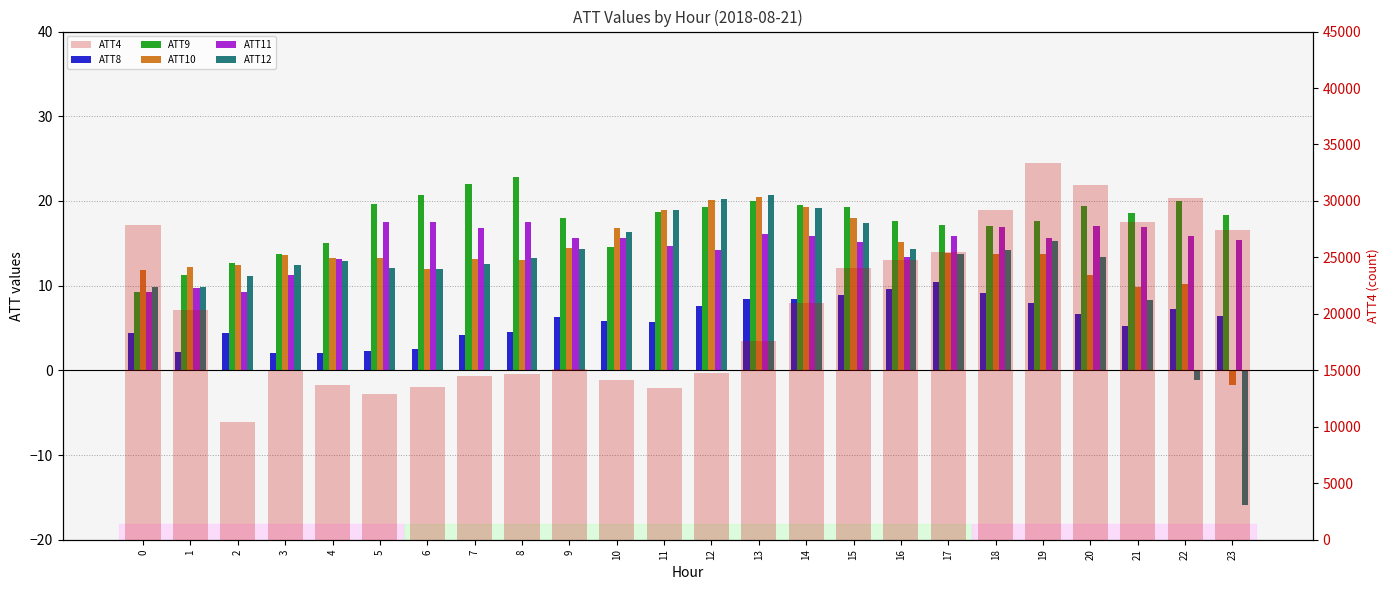

How many values in the ATT12 series exceed 13?

13